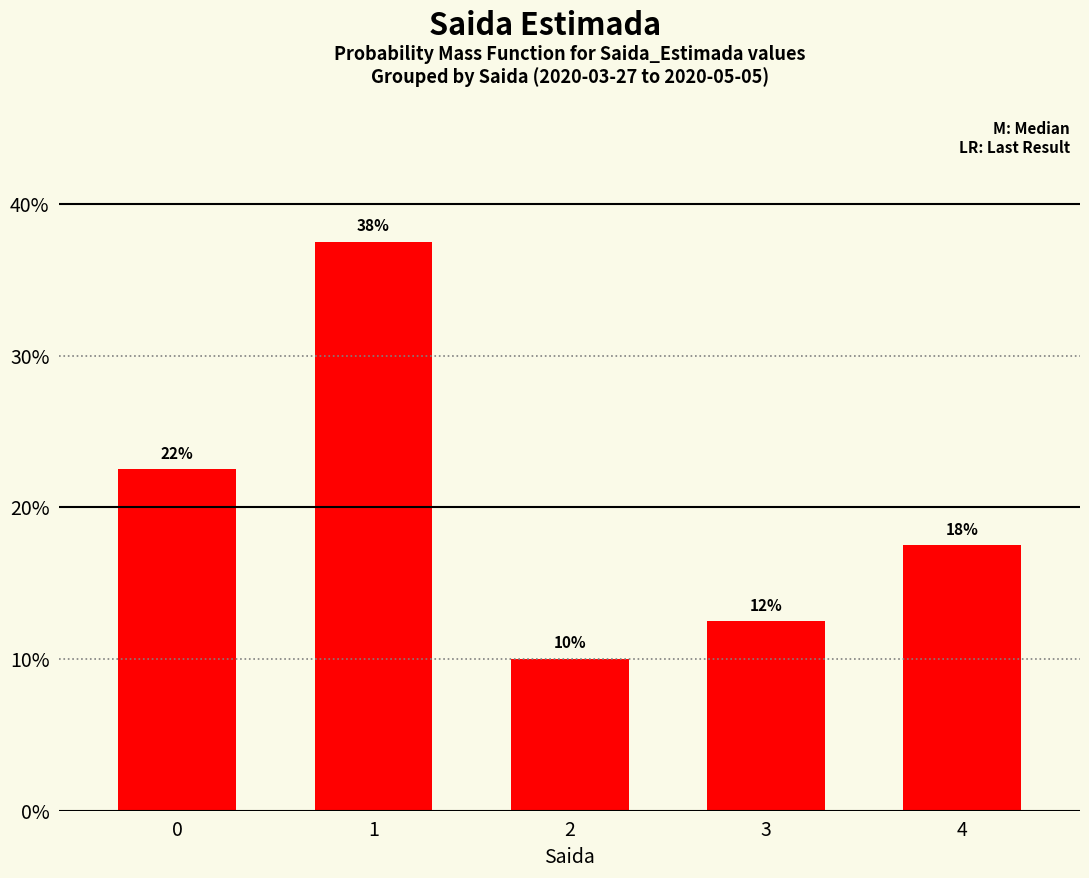

What is the difference between the values at 1 and 0?

15.0